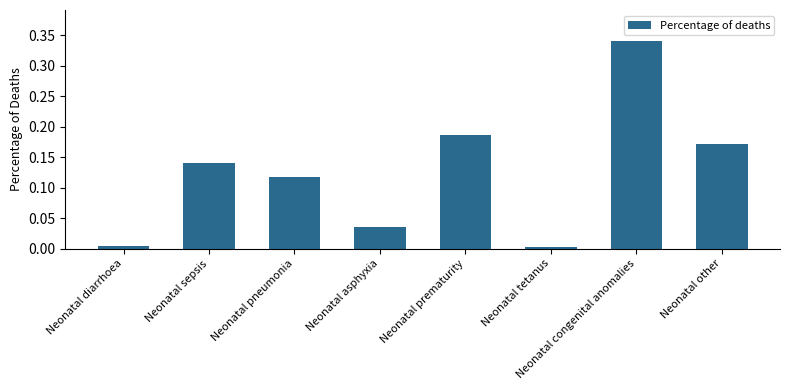

What is the change in value from Neonatal pneumonia to Neonatal tetanus?

-0.1